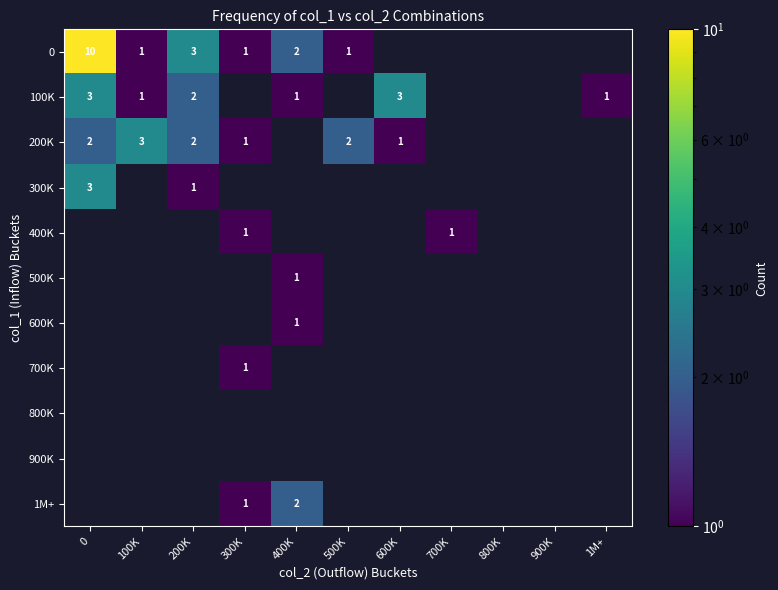

Which series has the widest spread of values?

row_0